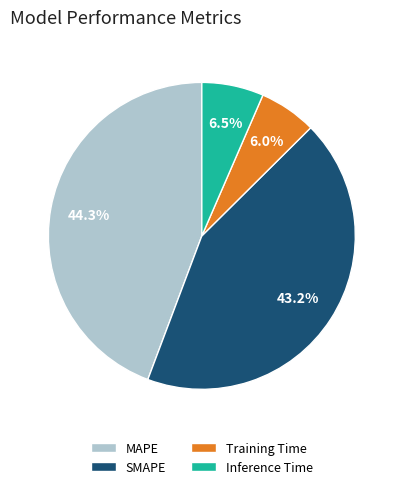

To the nearest percent, what is the difference between the largest and smallest slice percentages?

38%